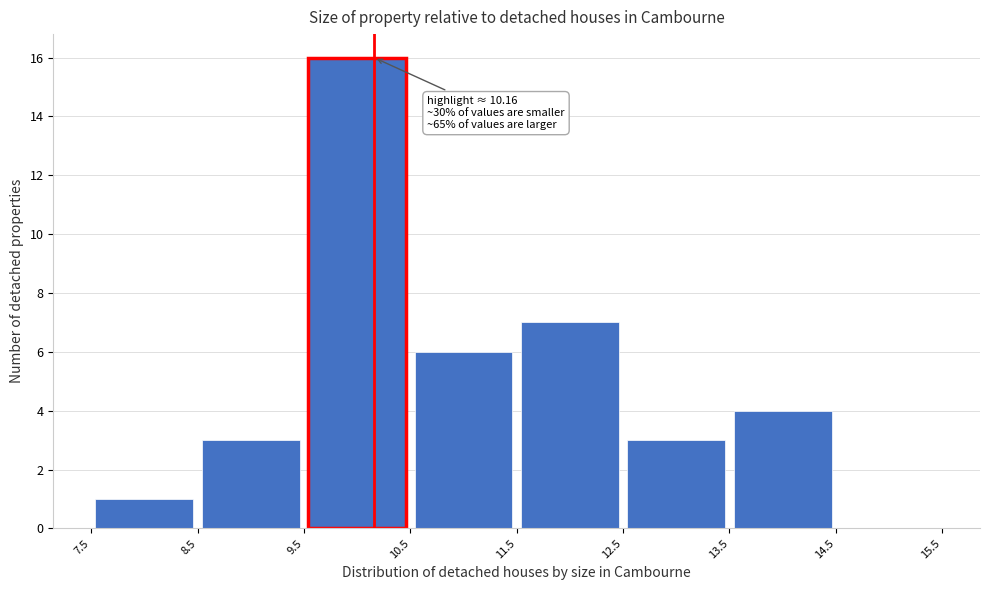

Over which range of the x-axis is the bar tallest?

9.5 to 10.5